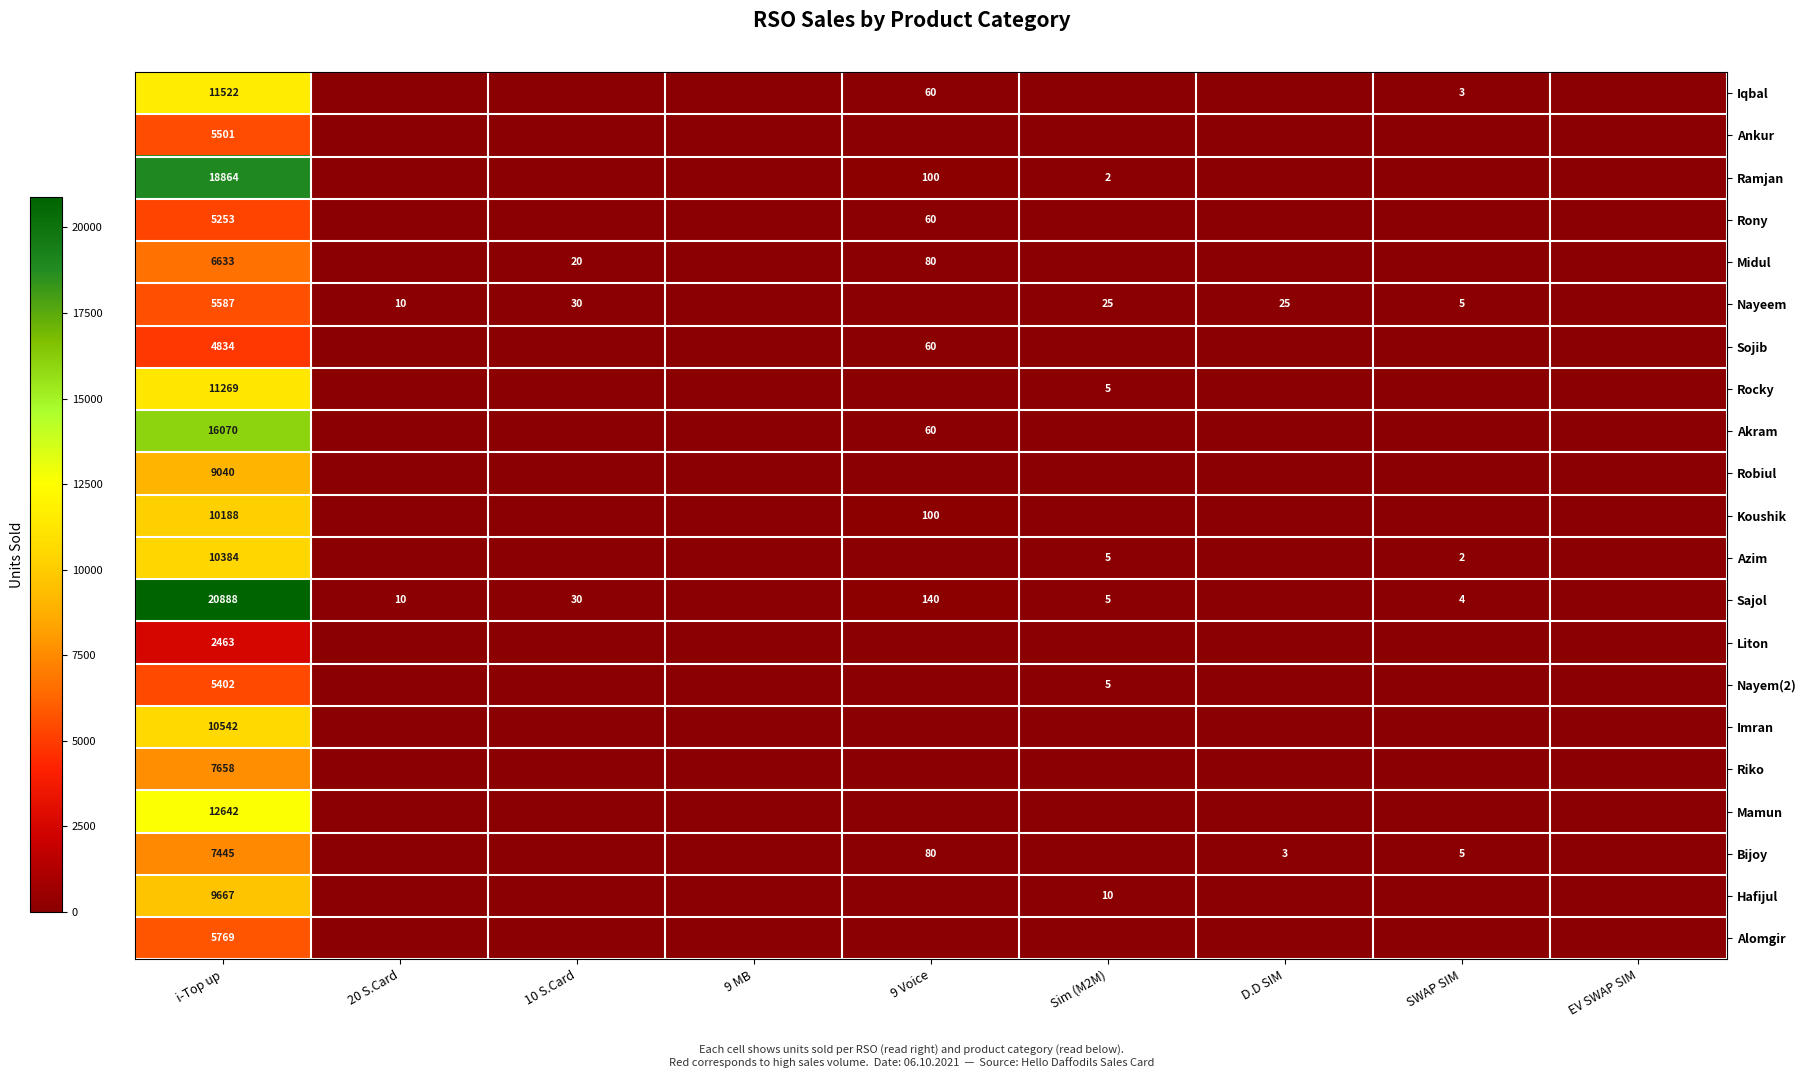

True or false: Nayeem has a value of 34 at D.D SIM.

False